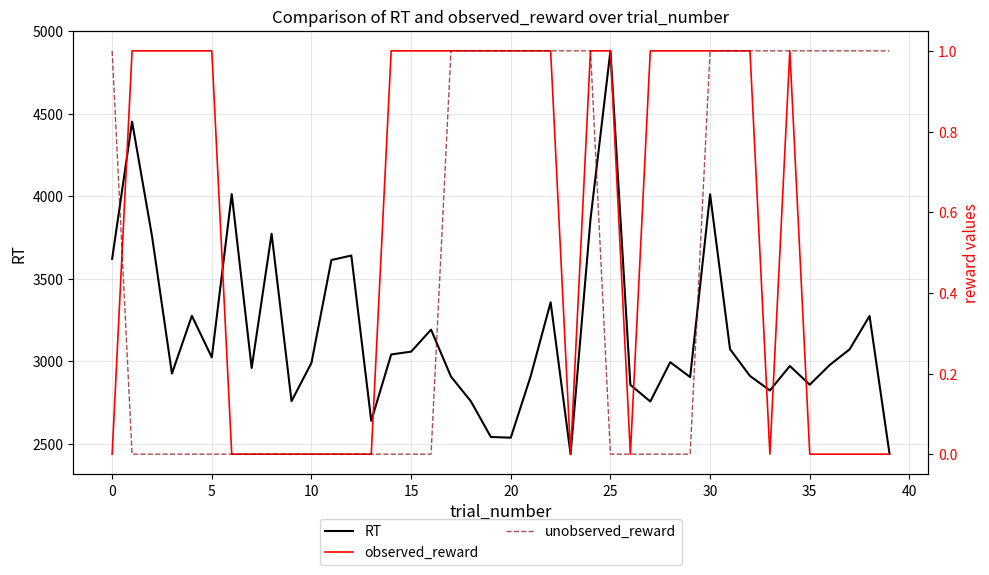

The unobserved_reward series shows 0 at 34. True or false?

False